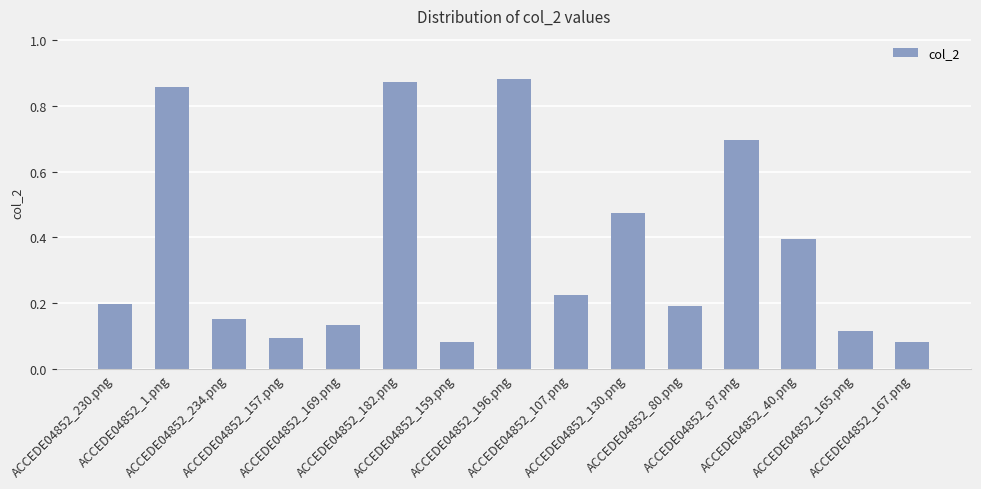

What is the sum of all values?

5.4